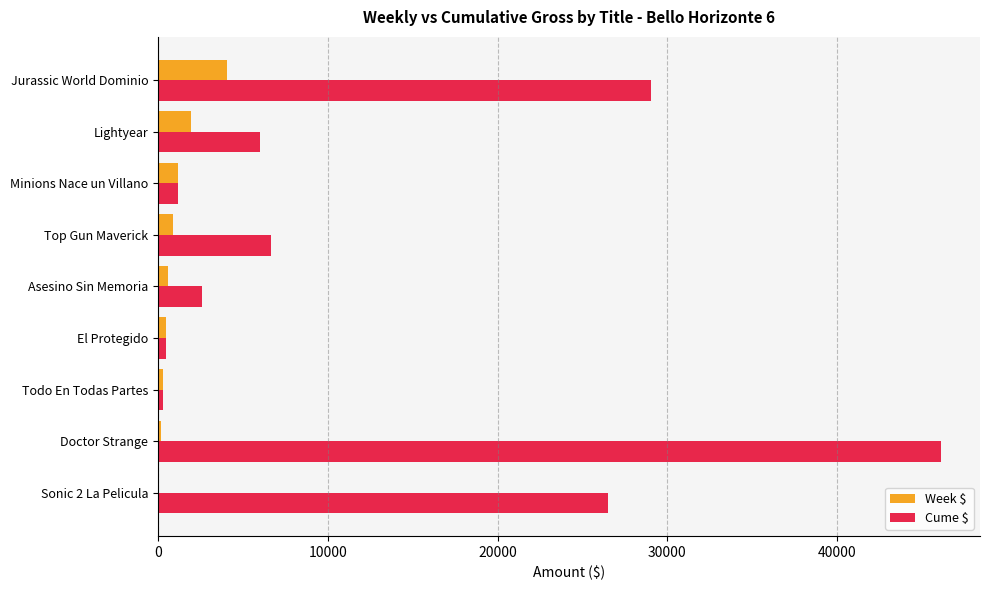

At which label is Cume $ closest to 23208?

Sonic 2 La Pelicula